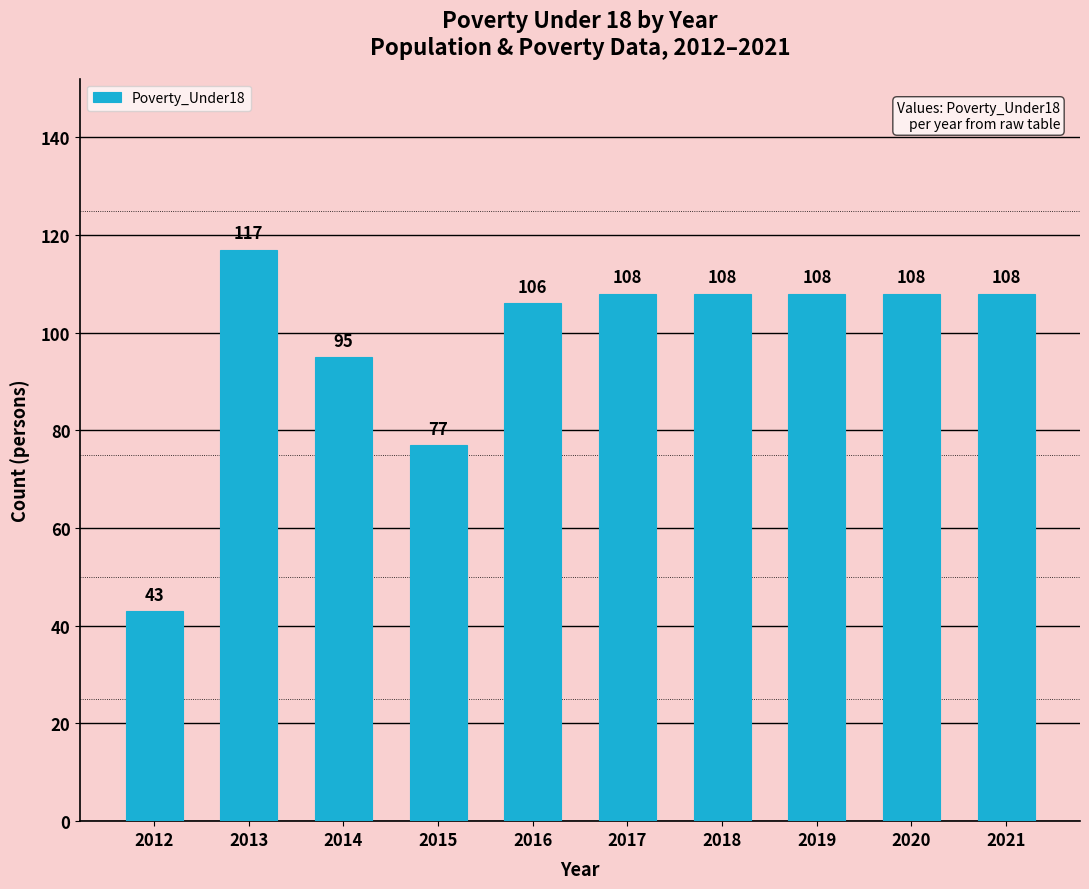

The chart shows a value of 34 at 2013. True or false?

False